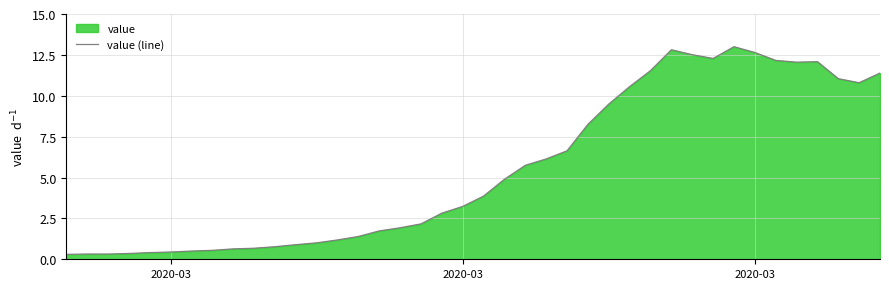

Does the chart have visible grid lines?

Yes